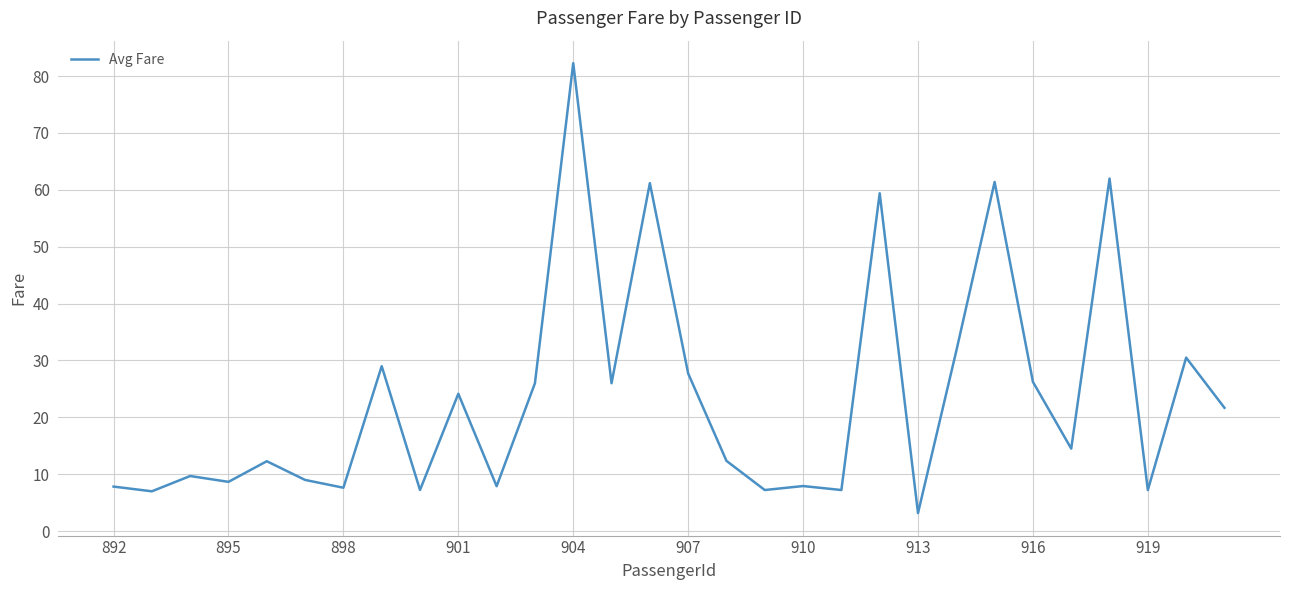

What is the smallest value displayed?

3.2